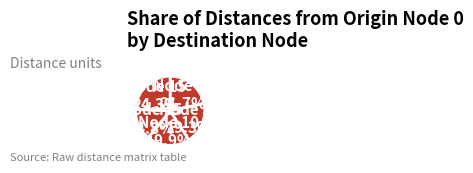

To the nearest percent, what is the average slice percentage?

20%